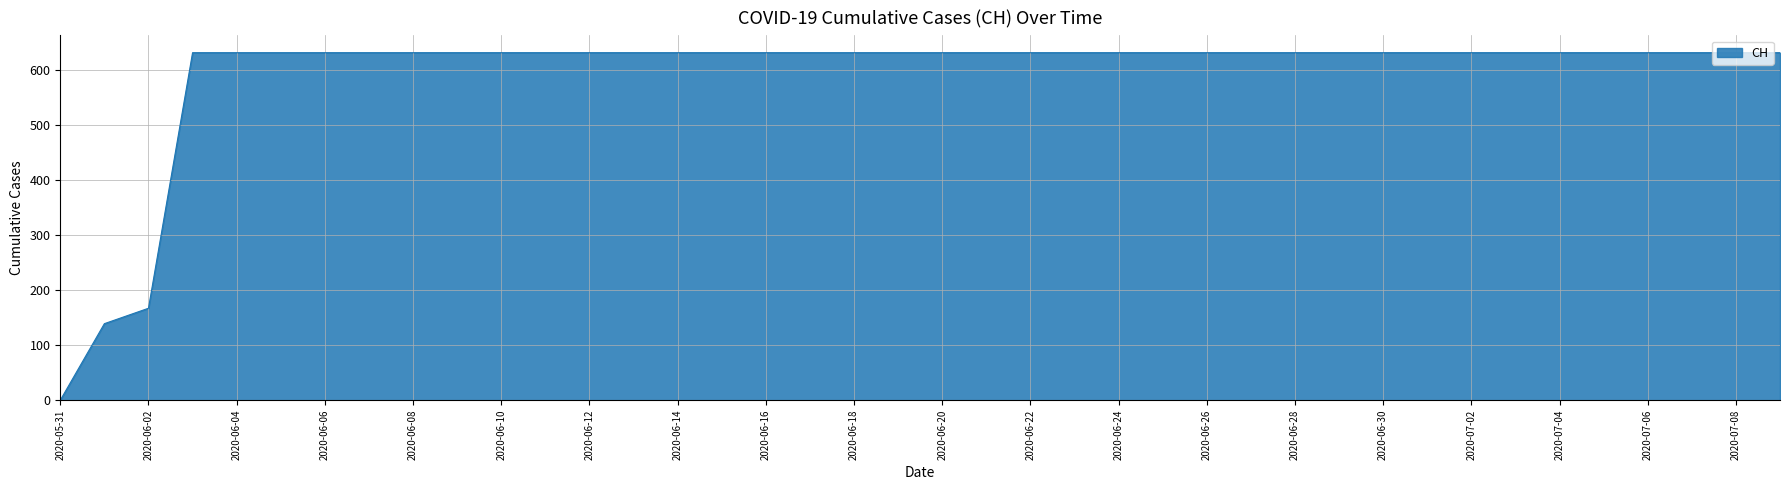

Count the number of data series in this chart.

1